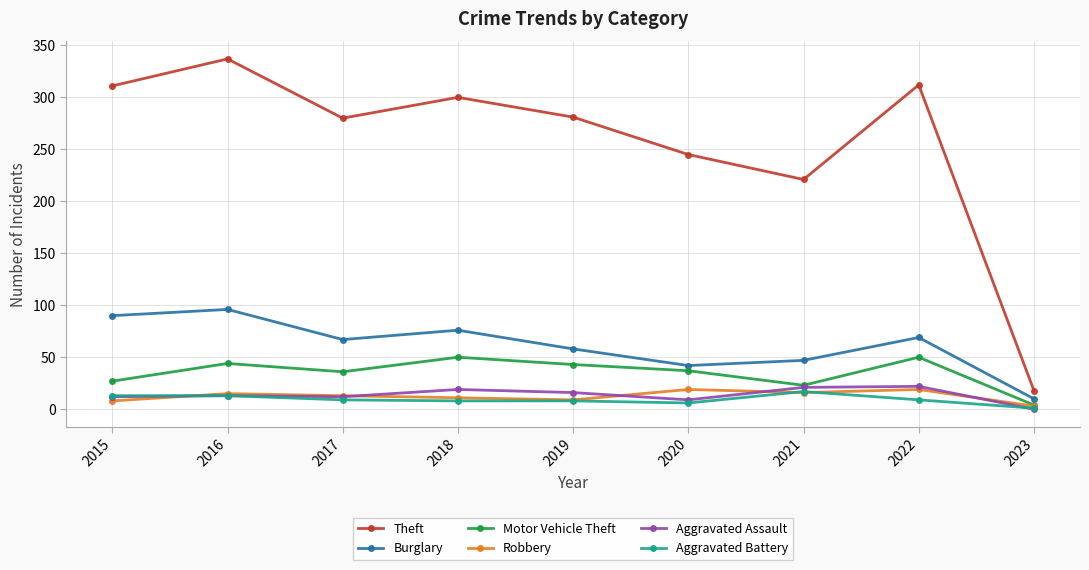

True or false: Theft and Aggravated Battery cross at least once.

False